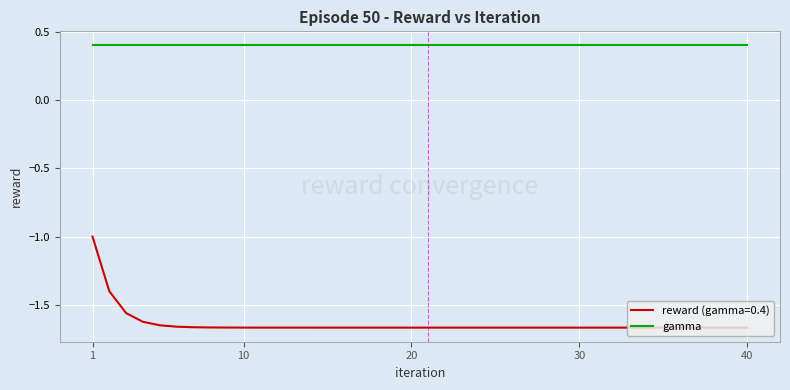

Which series has the largest range (max minus min)?

reward (gamma=0.4)